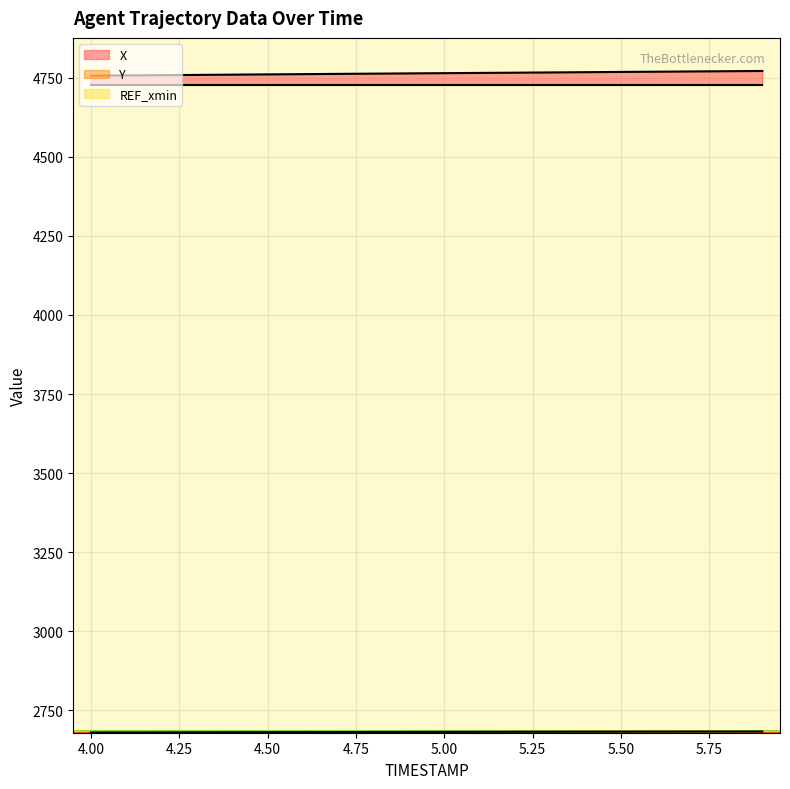

Which series has the largest total across all categories?

X